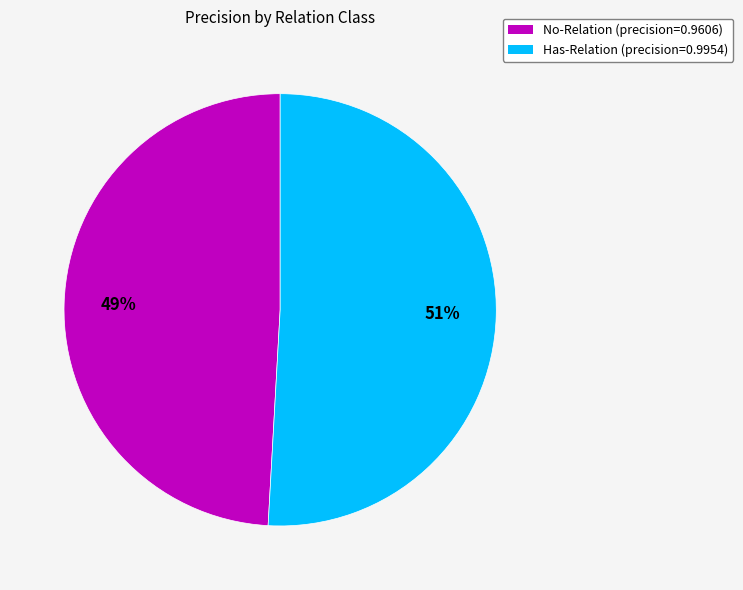

What is the smallest slice in the pie chart?

No-Relation